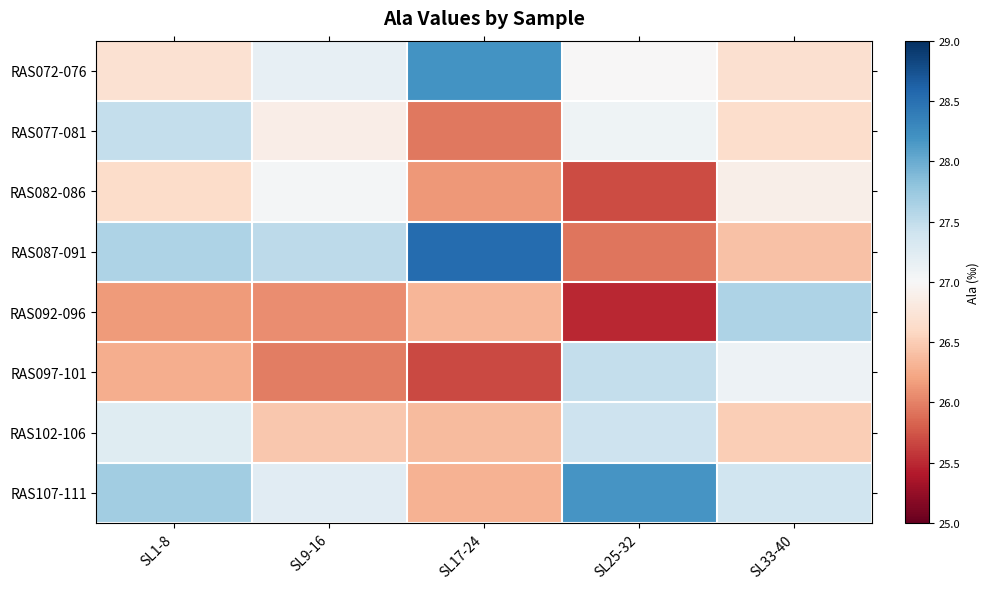

Which series has the largest total across all categories?

RAS107-111